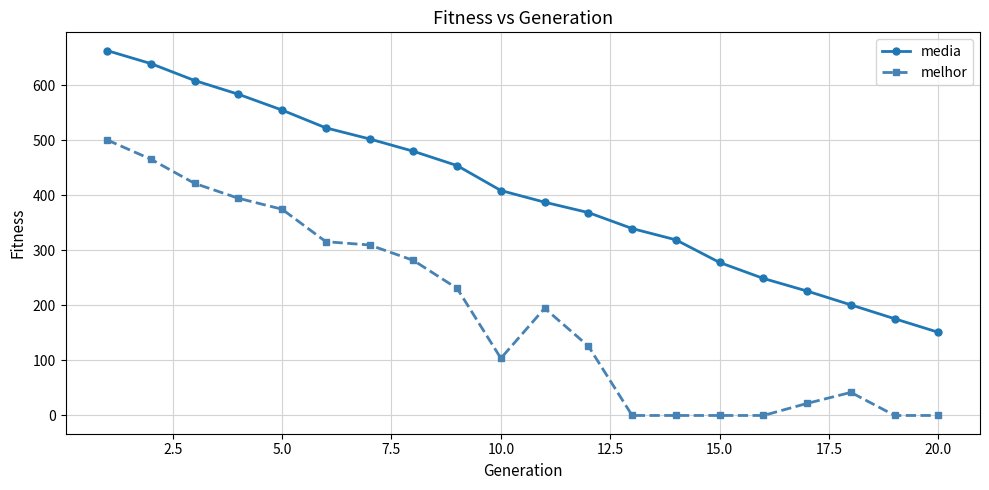

Rank the series by their average value, from lowest to highest.

melhor, media